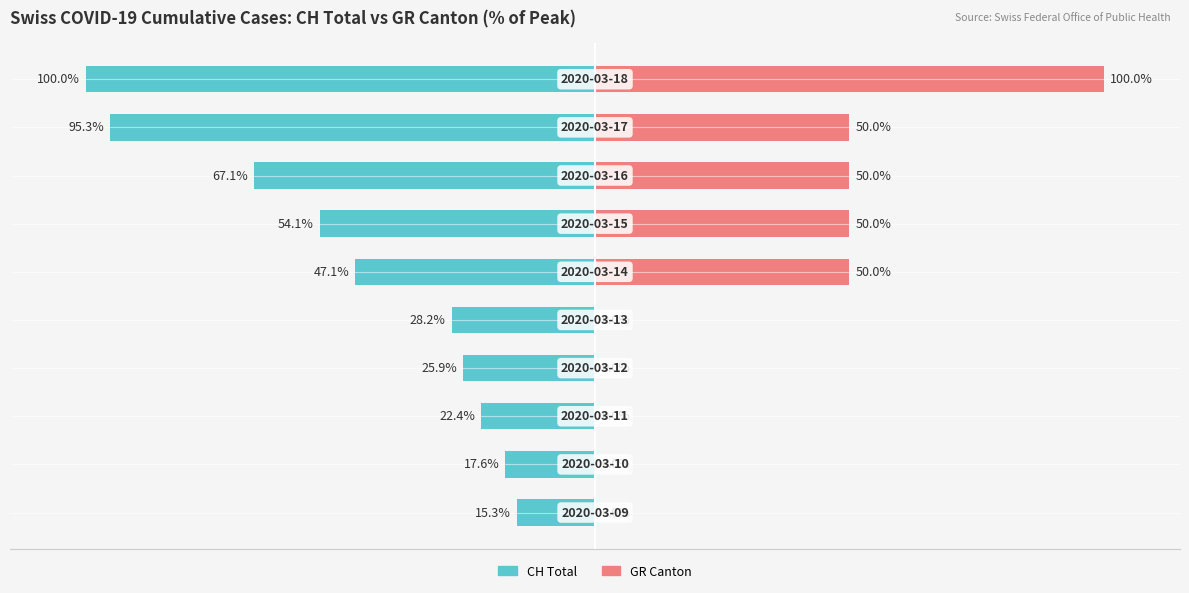

True or false: CH Total has a value of -33.7 at 2.

False